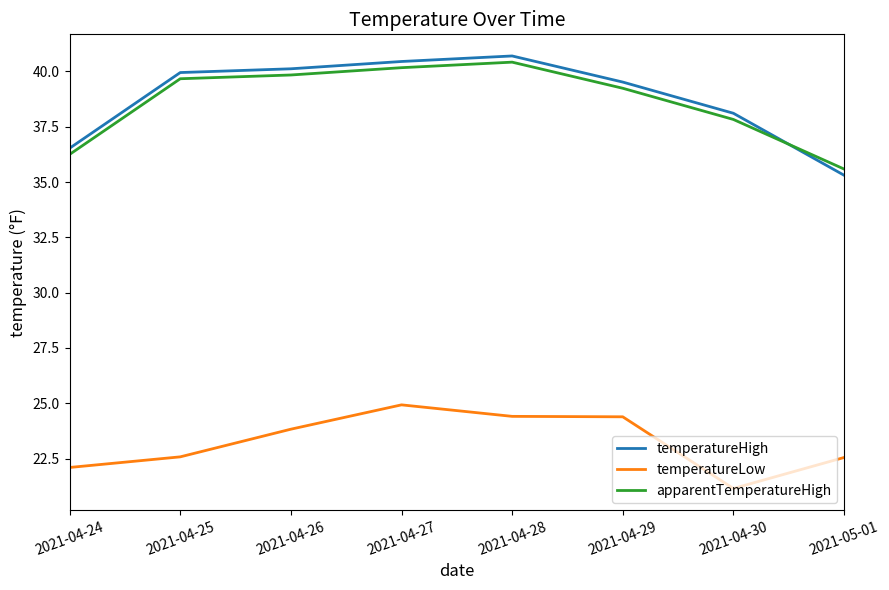

What are all the series names shown in the legend?

temperatureHigh, temperatureLow, apparentTemperatureHigh